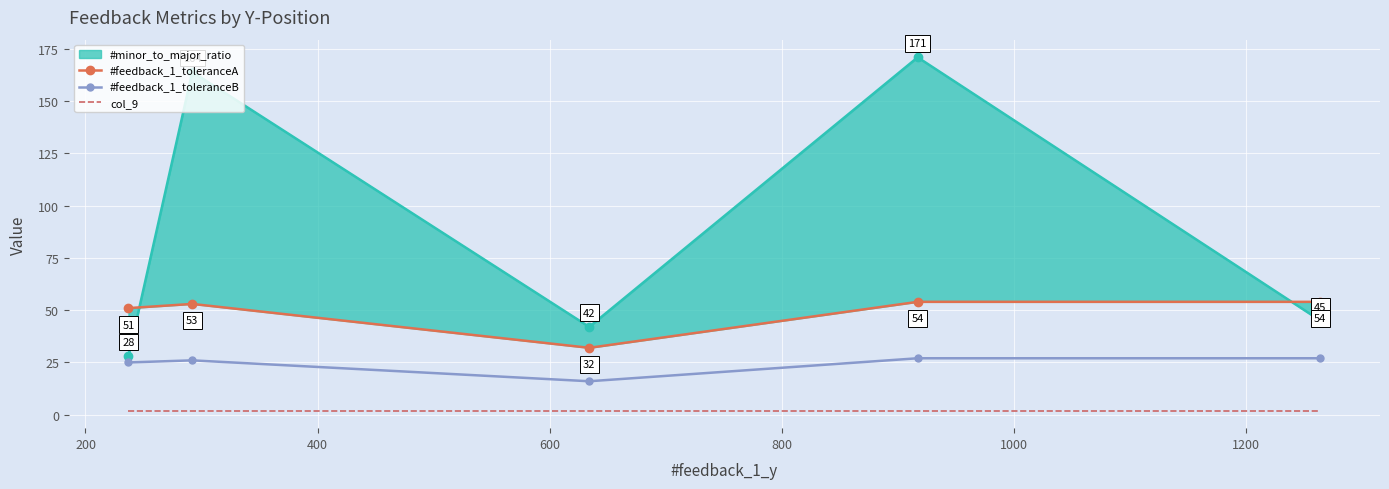

What is the value of the #feedback_1_toleranceB point at the 1st from the left?

25